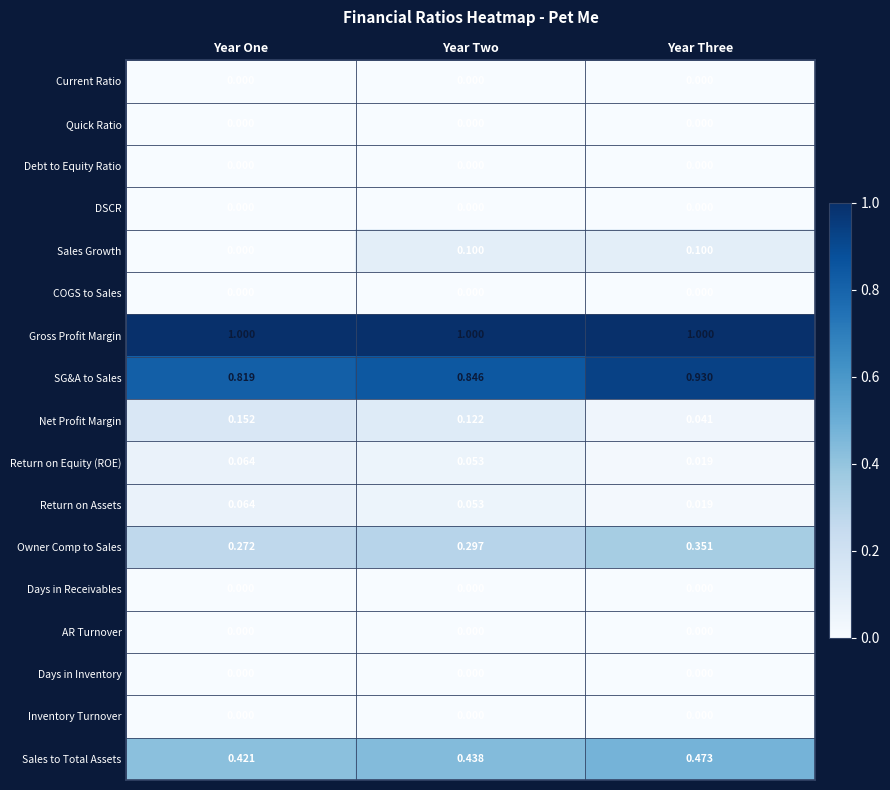

Which series has the largest total across all categories?

Gross Profit Margin